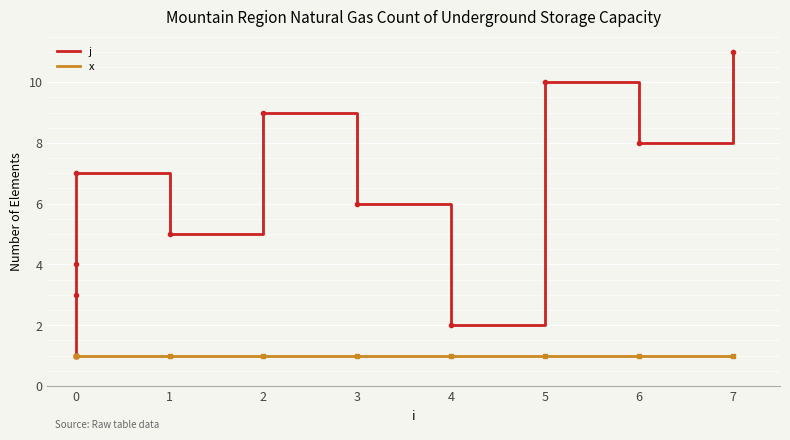

What is the label of the 11th point from the right?

−1